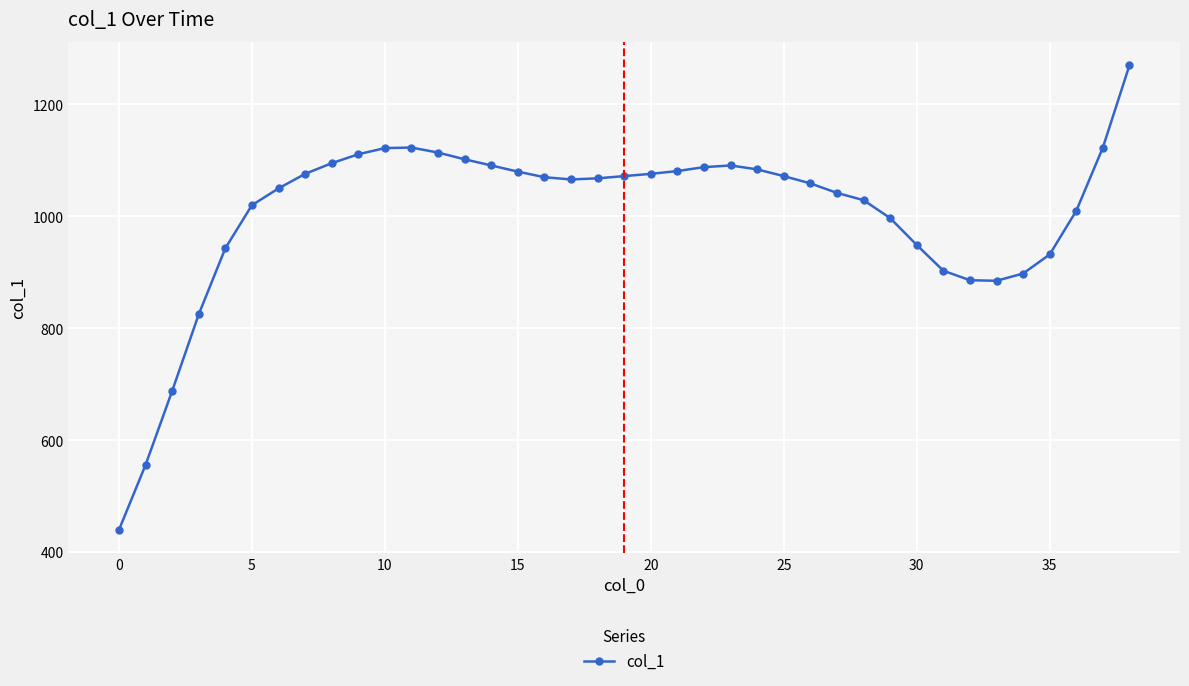

True or false: there are more than 1 points higher than both neighbors.

True